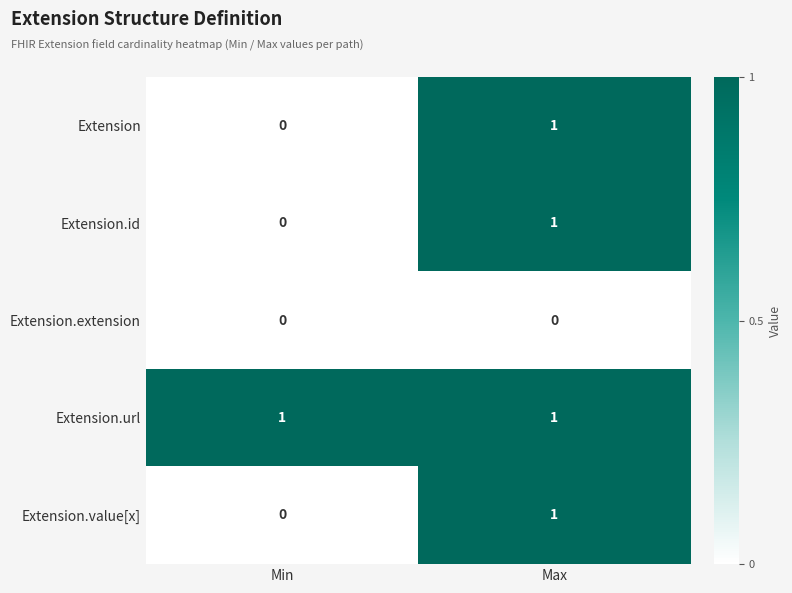

What is the total value across all series at Min?

1